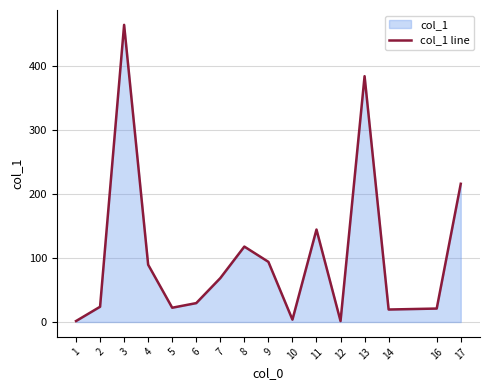

Rank the categories by value from highest to lowest.

3, 13, 17, 11, 8, 9, 4, 7, 6, 2, 5, 16, 14, 10, 1, 12